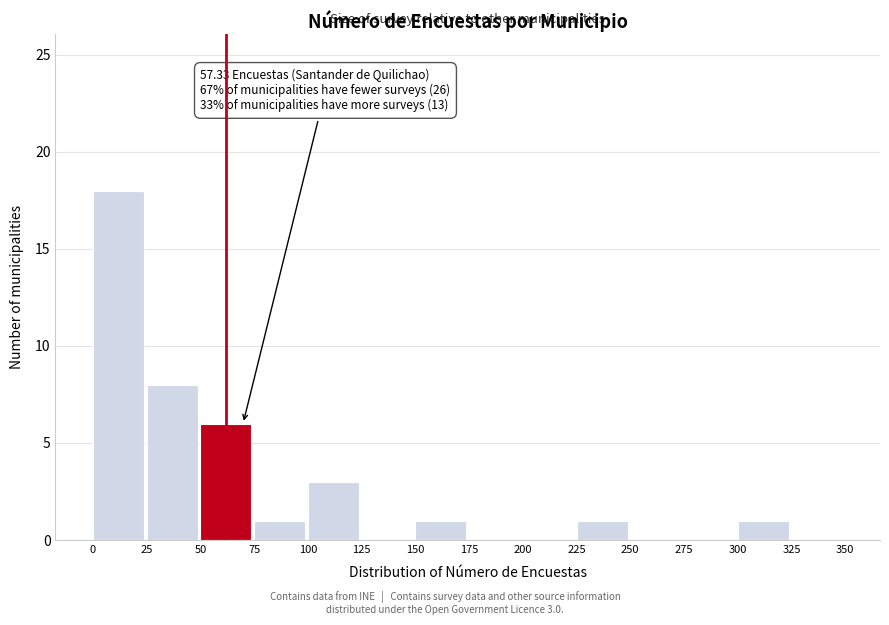

Over which range of the x-axis is the bar tallest?

0 to 25